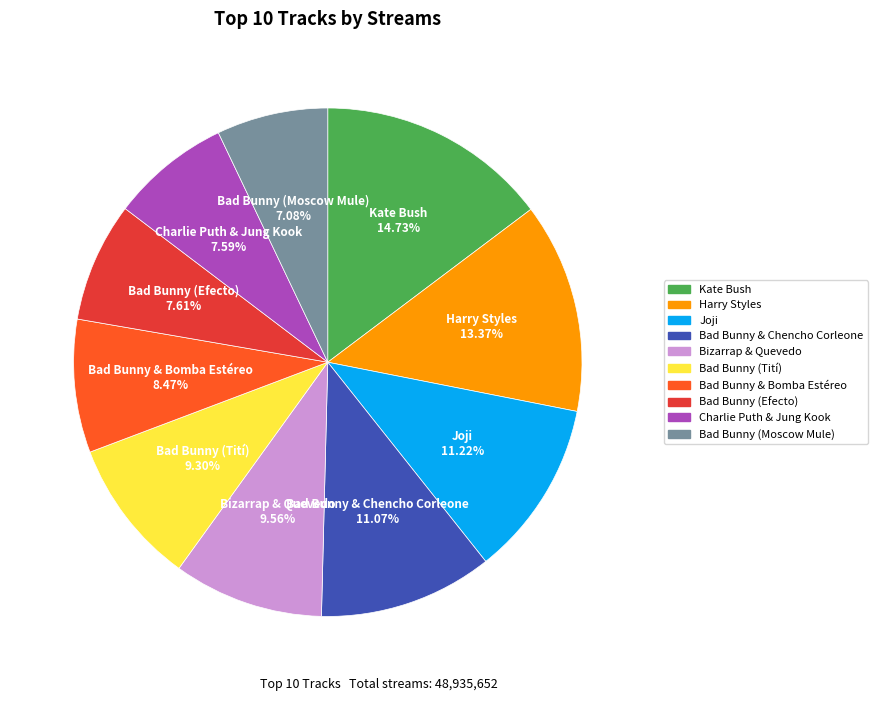

How many slices are in this pie chart?

10